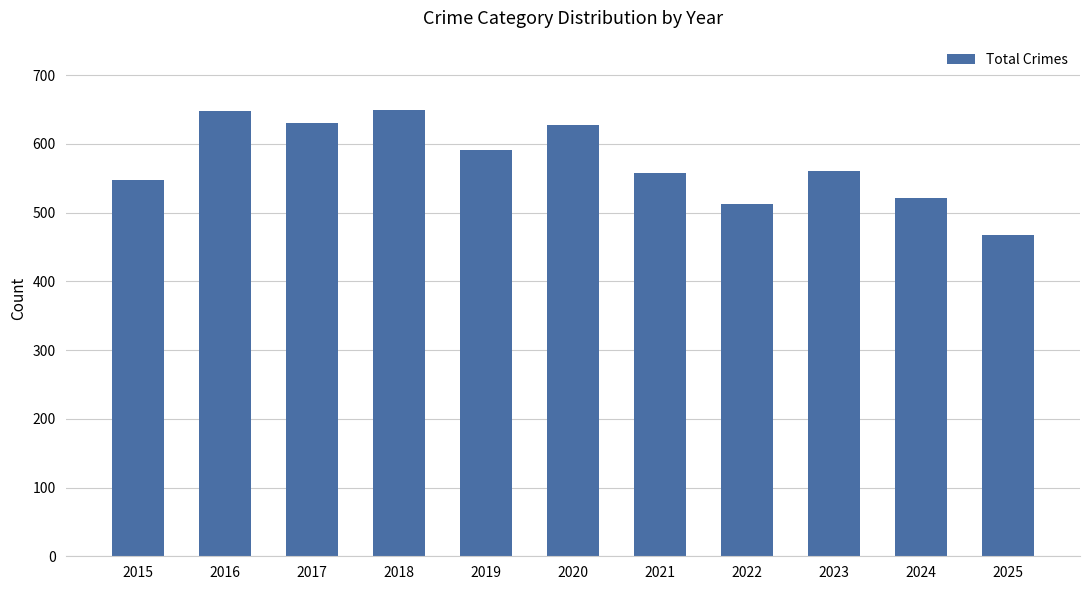

How many categories are shown in the chart?

11